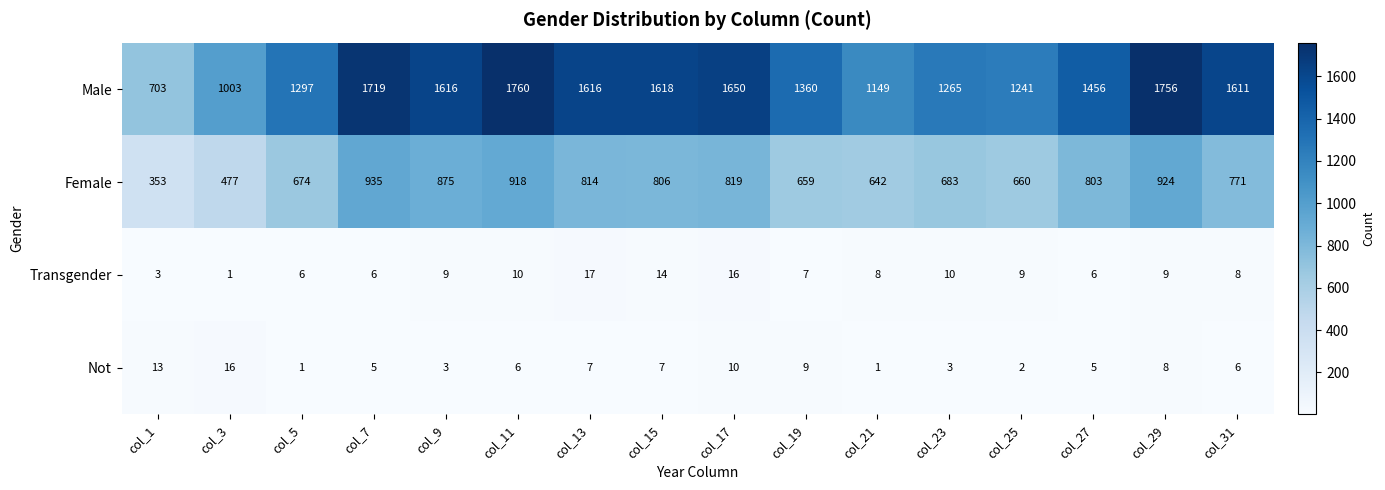

Between col_7 and col_23, which series saw the biggest shift?

Male